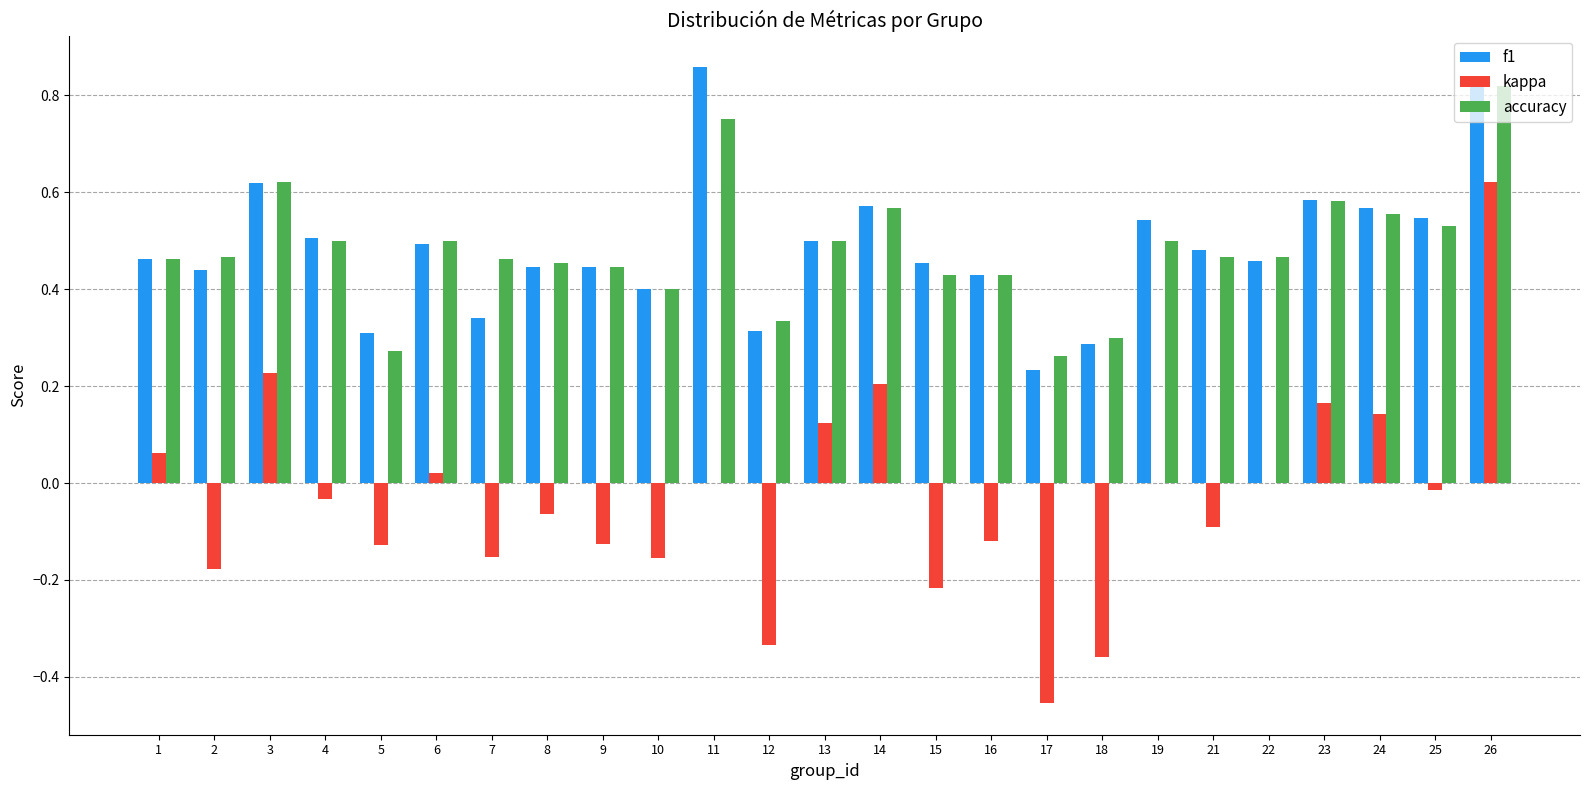

Is it true that f1 equals 0.2 at 21?

False